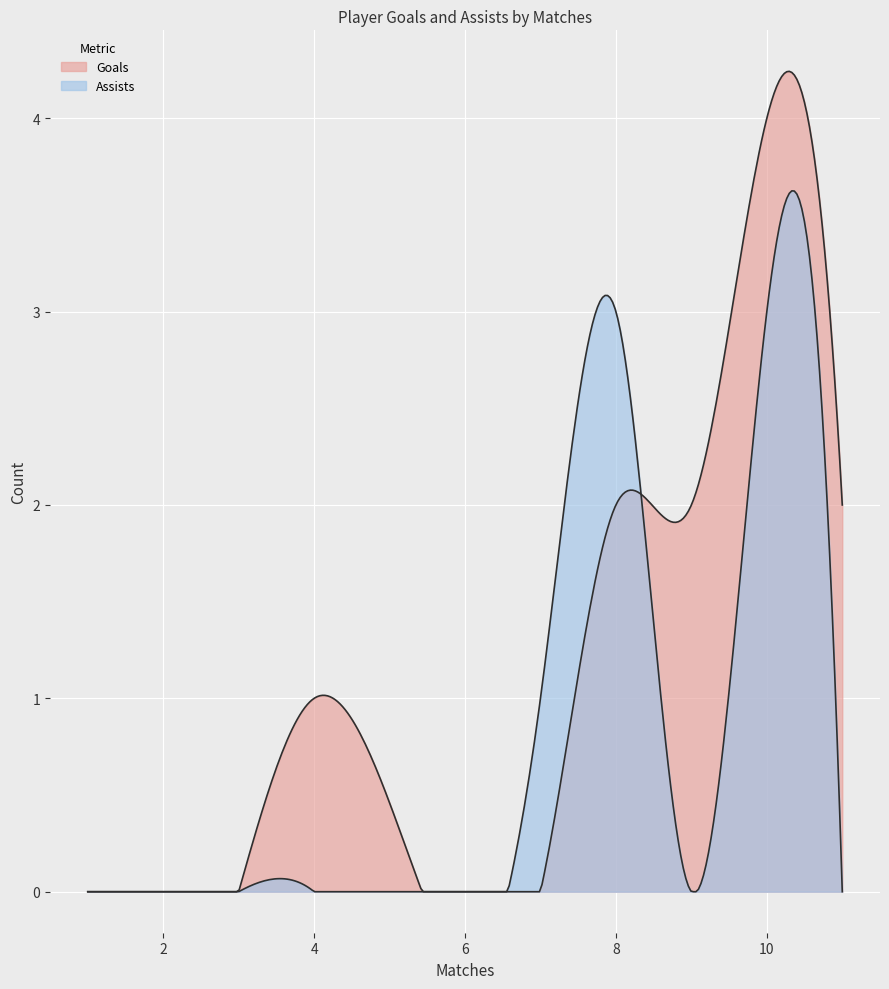

In Assists, how many points are higher than both neighbors (excluding endpoints)?

4